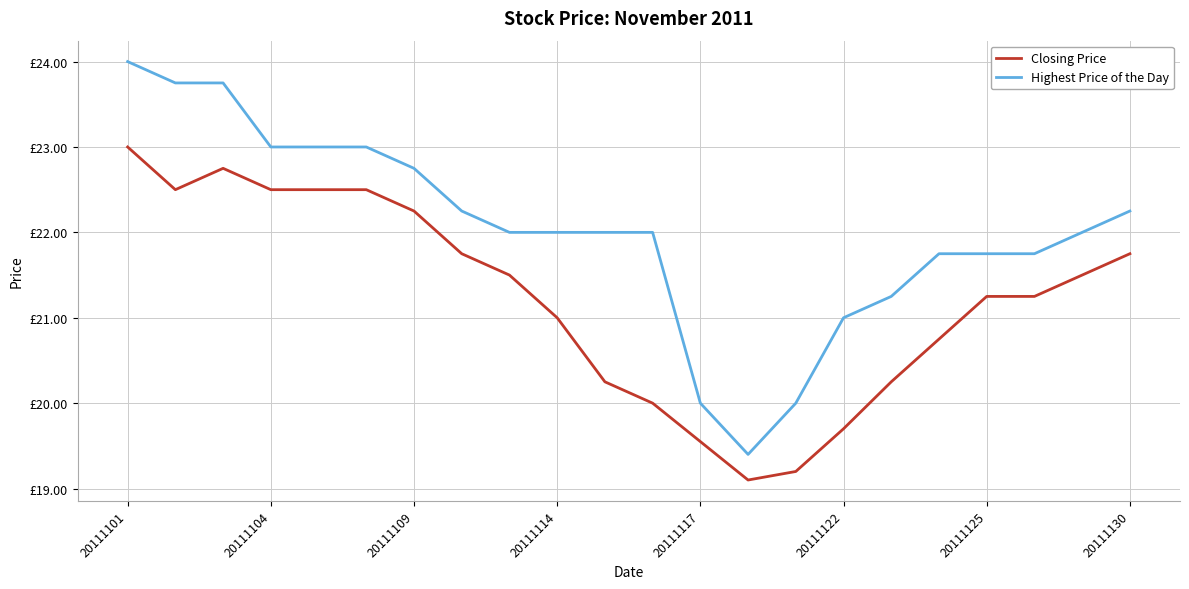

Rank the series by their maximum value, from highest to lowest.

Highest Price of the Day, Closing Price